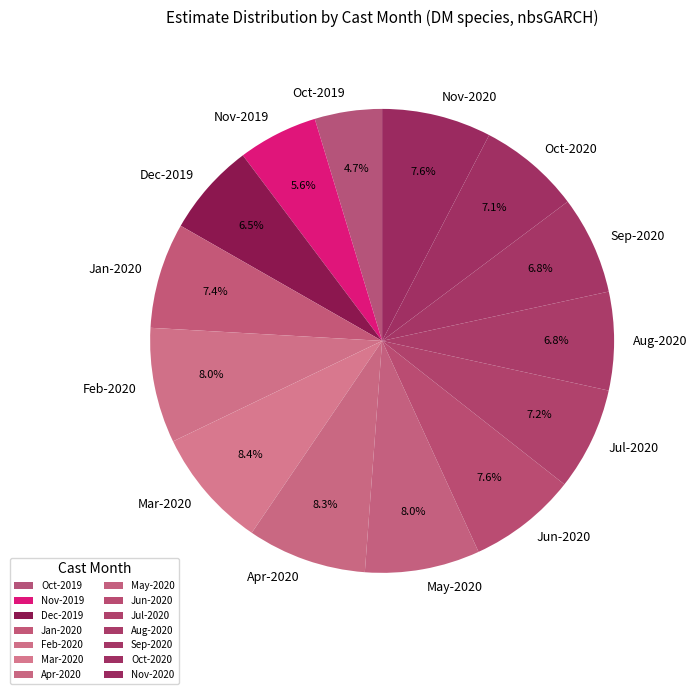

Approximately how many times larger is the value at Jul-2020 compared to Nov-2020?

0.9